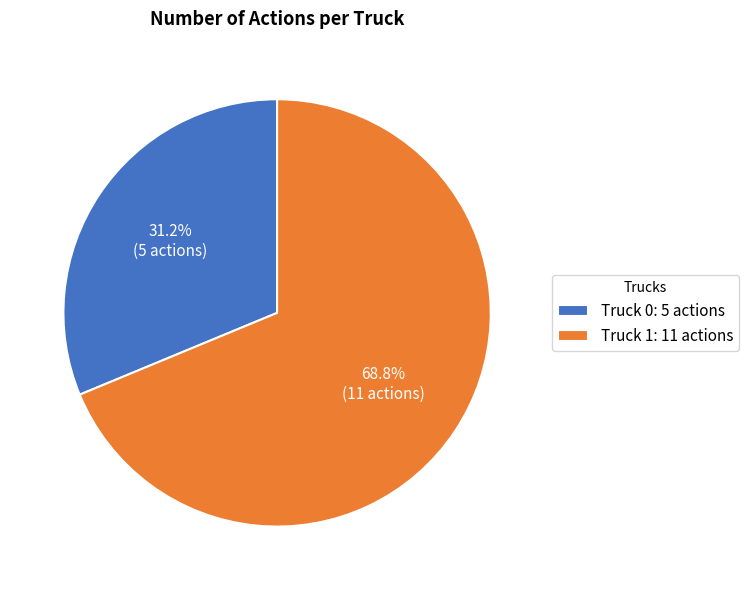

What percentage is the Truck 1 slice, to the nearest percent?

69%